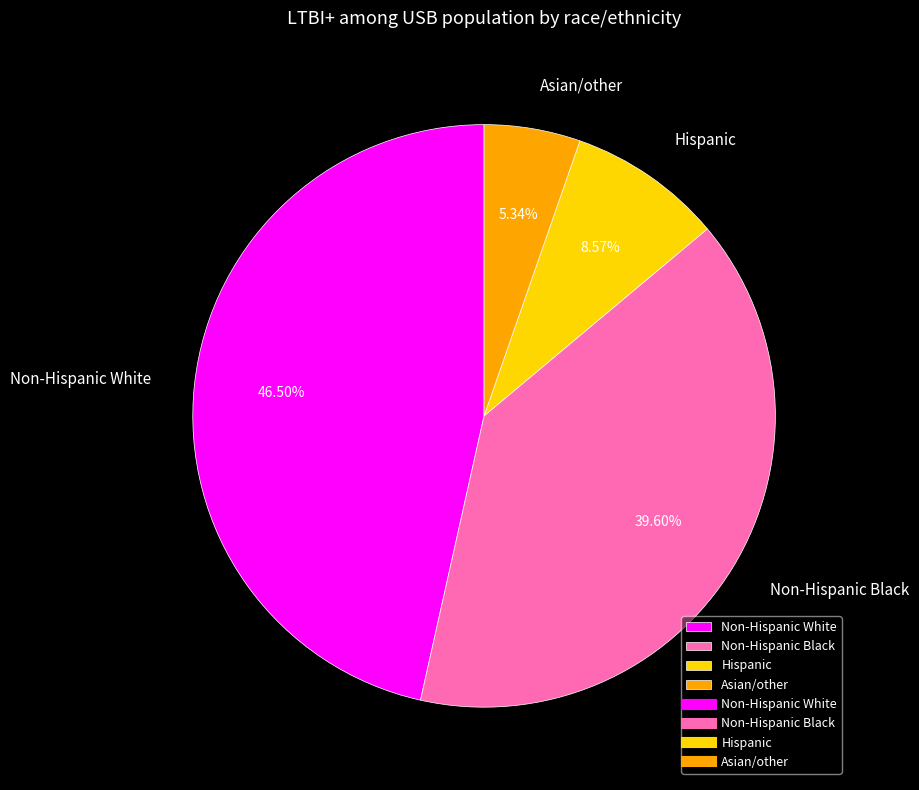

To the nearest percent, what is the difference between the Hispanic and Asian/other slice percentages?

3%